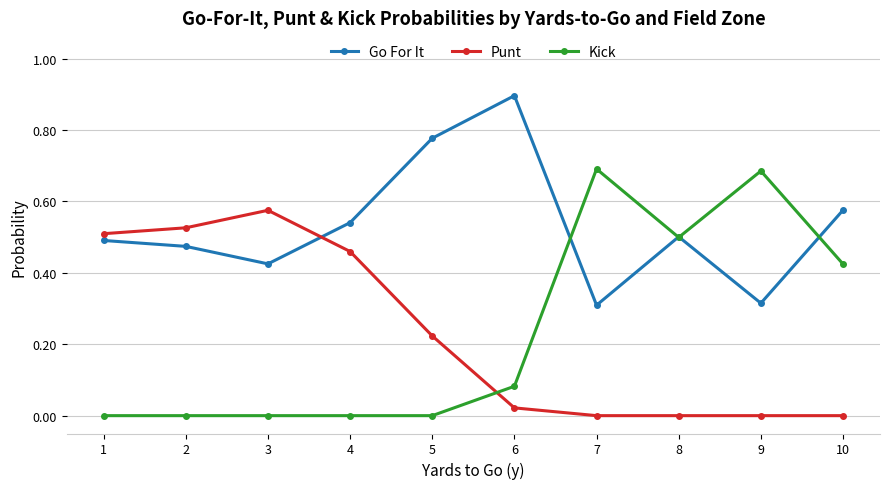

True or false: Kick has a value of -0.4 at 1.

False